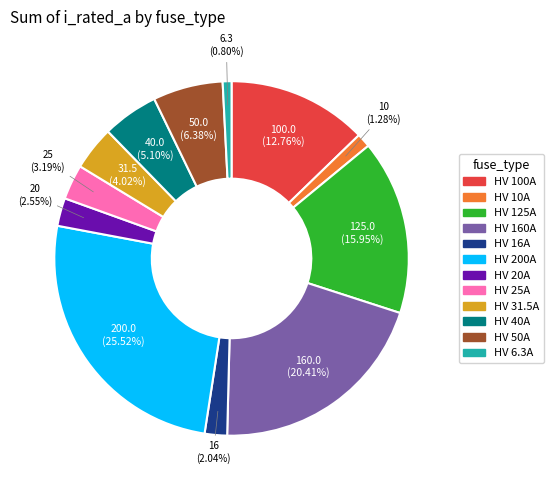

Is it true that HV 16A is 2% of the pie?

True